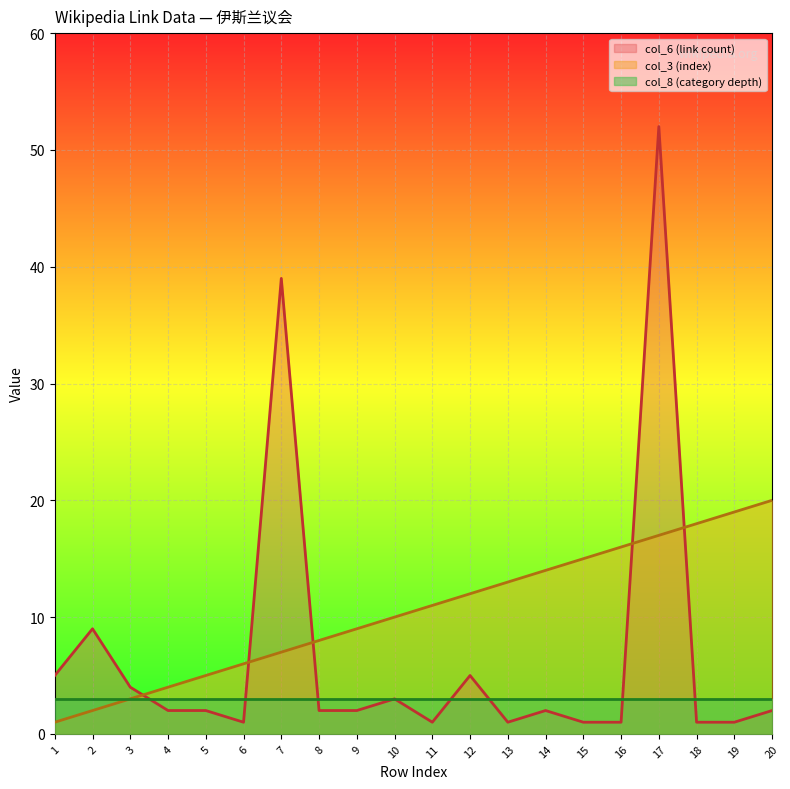

What is the maximum value for col_6 (link count)?

52